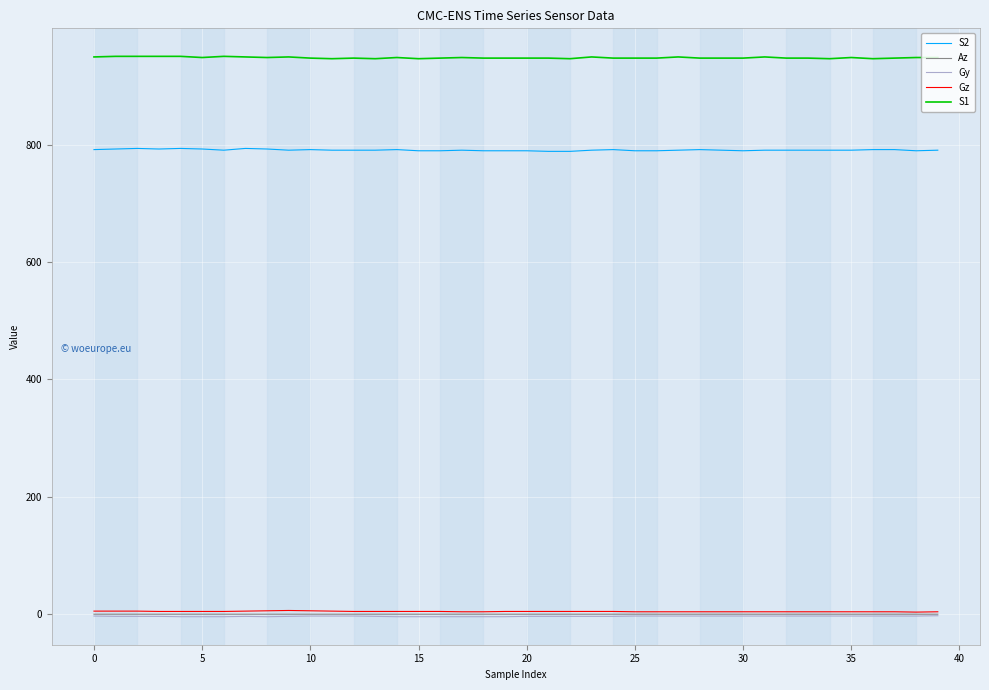

Which series has the largest total across all categories?

S1